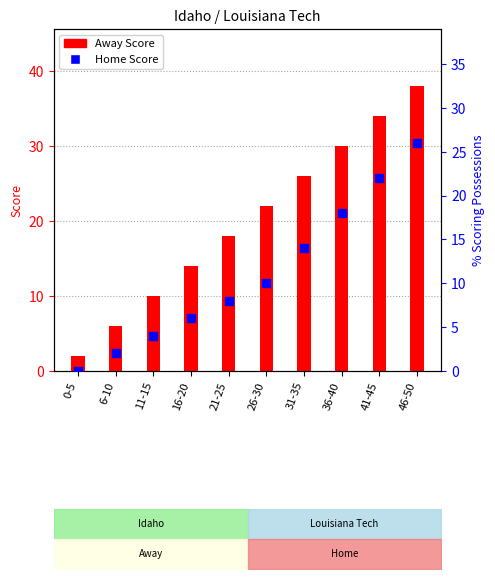

What is the total value across all series at 0-5?

2